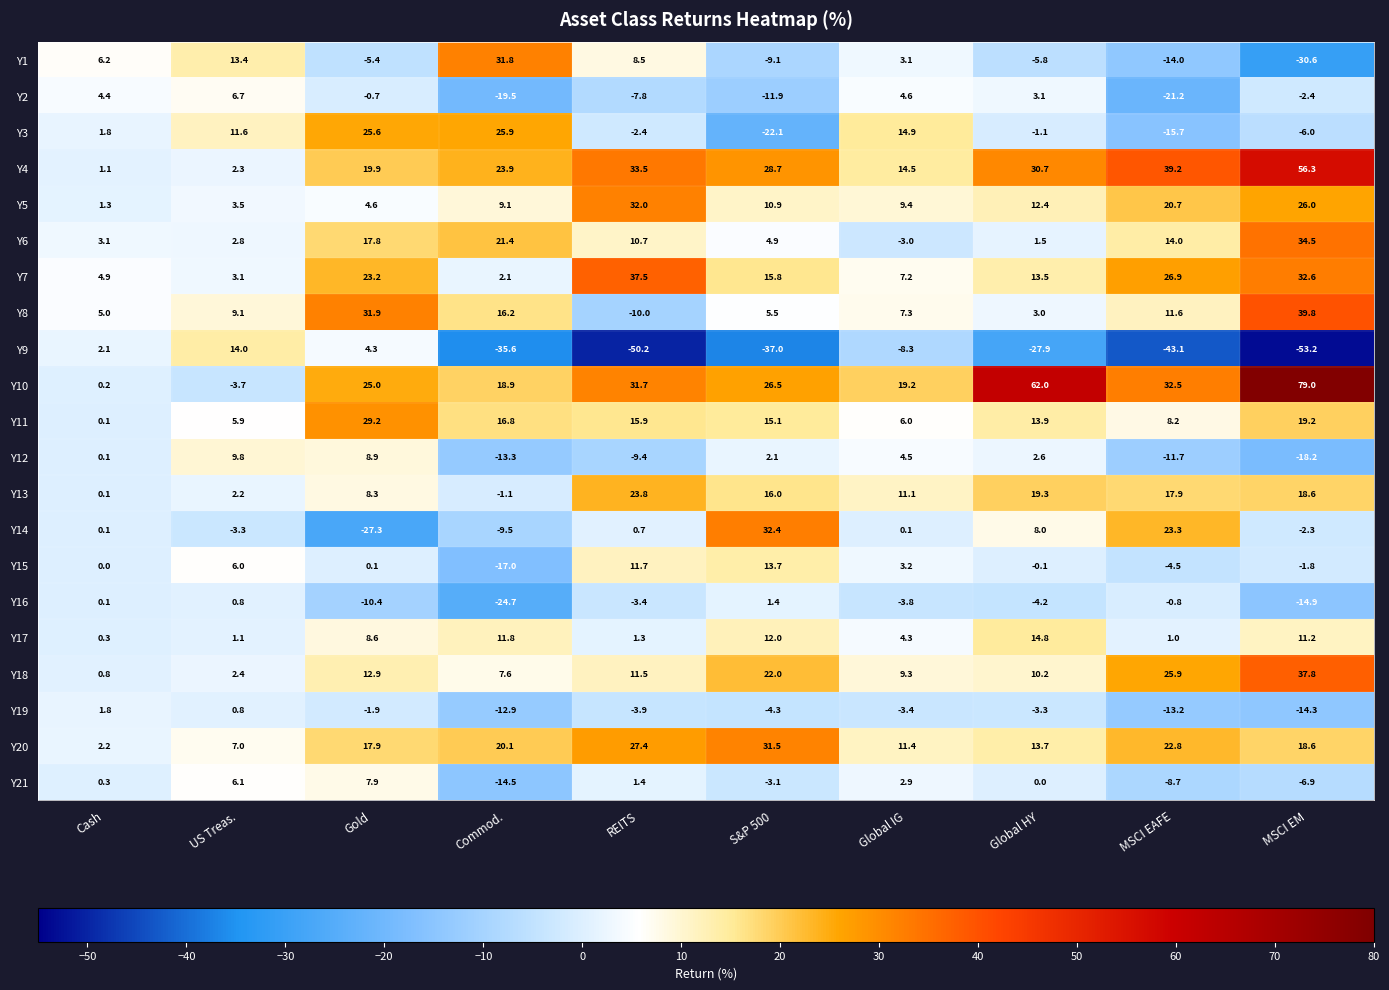

Rank the series by their maximum value, from lowest to highest.

Y16, Y19, Y2, Y21, Y12, Y15, Y9, Y17, Y13, Y3, Y11, Y20, Y1, Y5, Y14, Y6, Y7, Y18, Y8, Y4, Y10